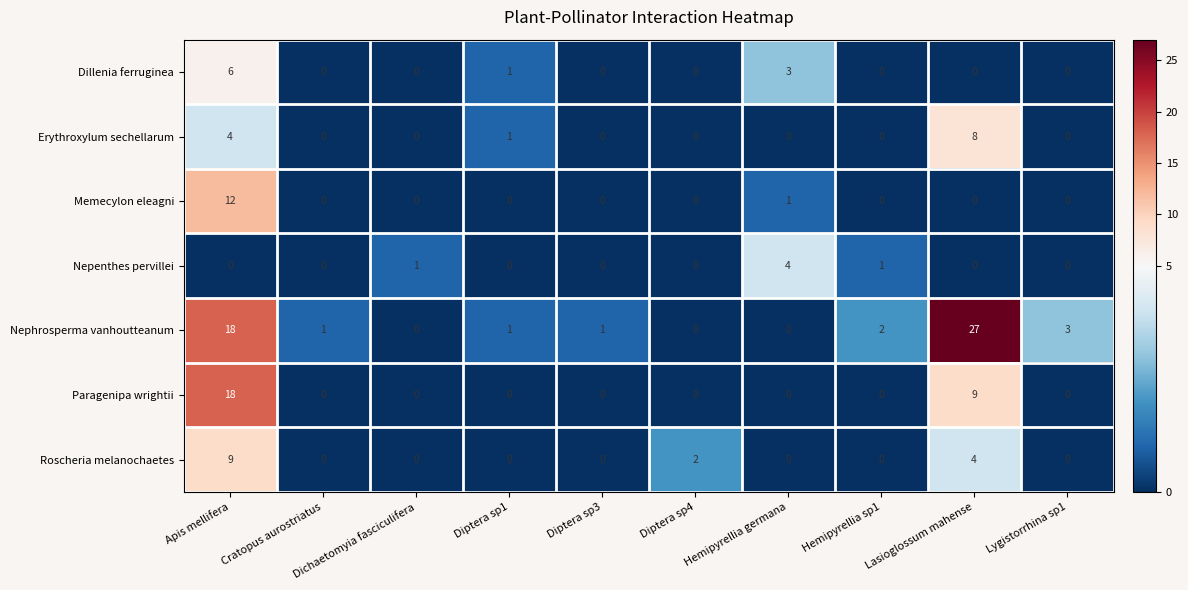

Which series has the largest range (max minus min)?

Nephrosperma vanhoutteanum